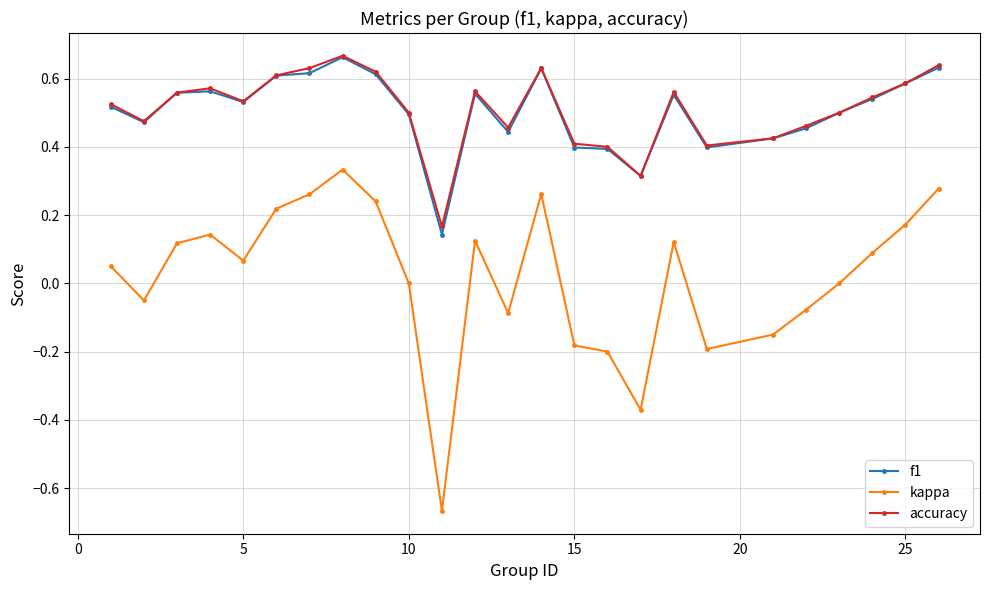

True or false: accuracy and kappa cross at least once.

False